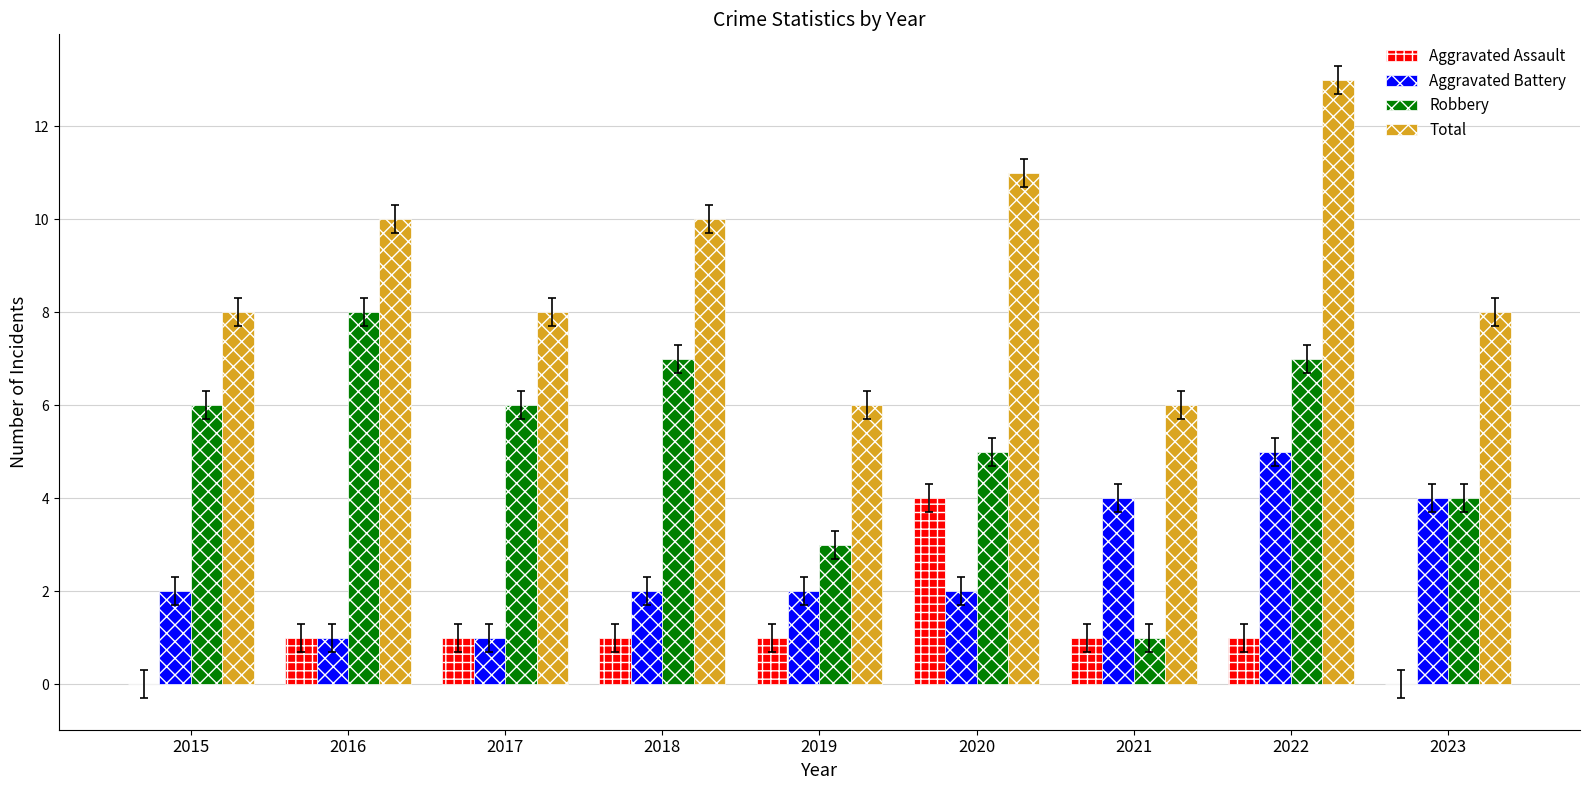

Count the number of categories in the chart.

9